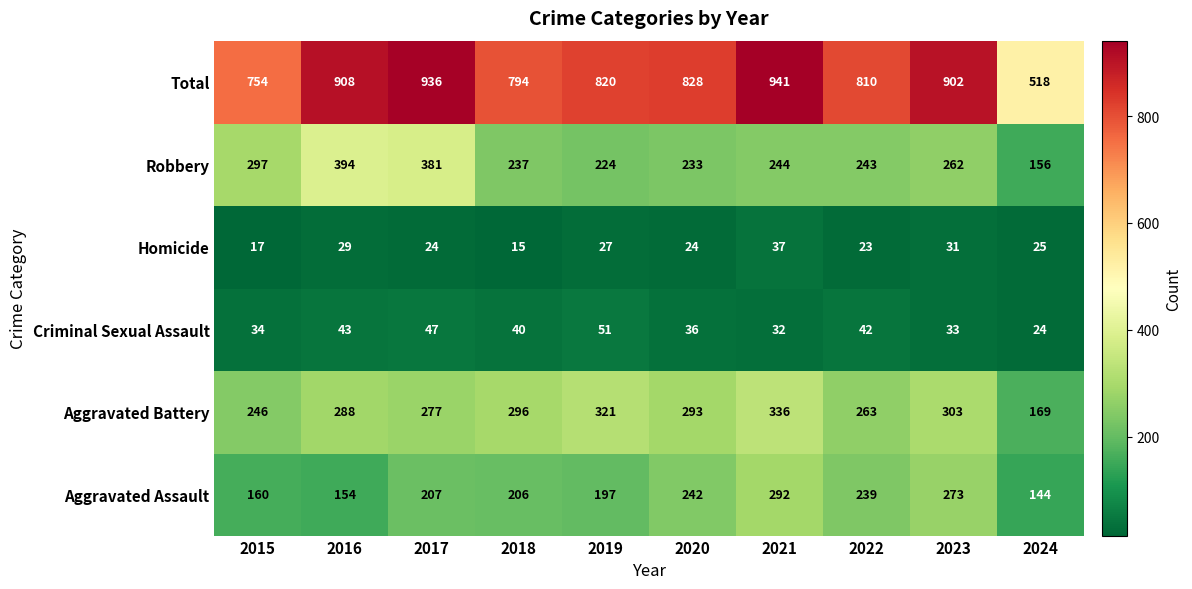

At which category does the chart reach its minimum across all series?

2018